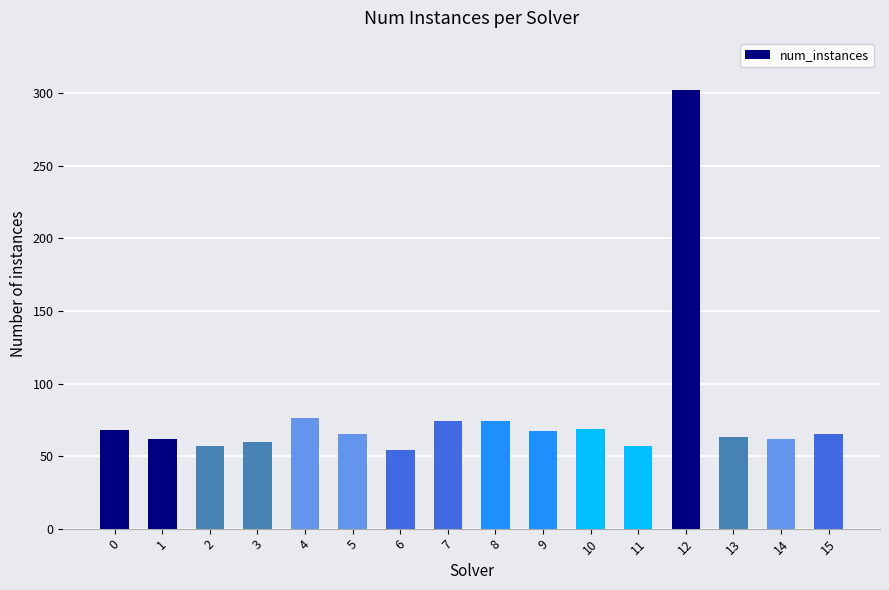

True or false: the data shows 114 at 4.

False